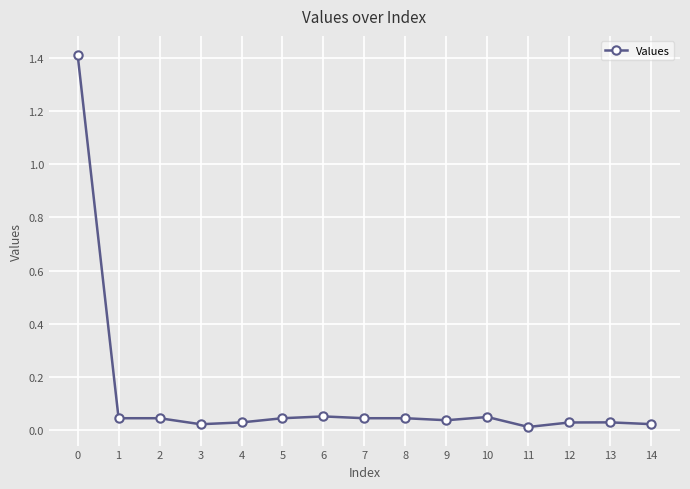

How many lines are shown in the chart?

1